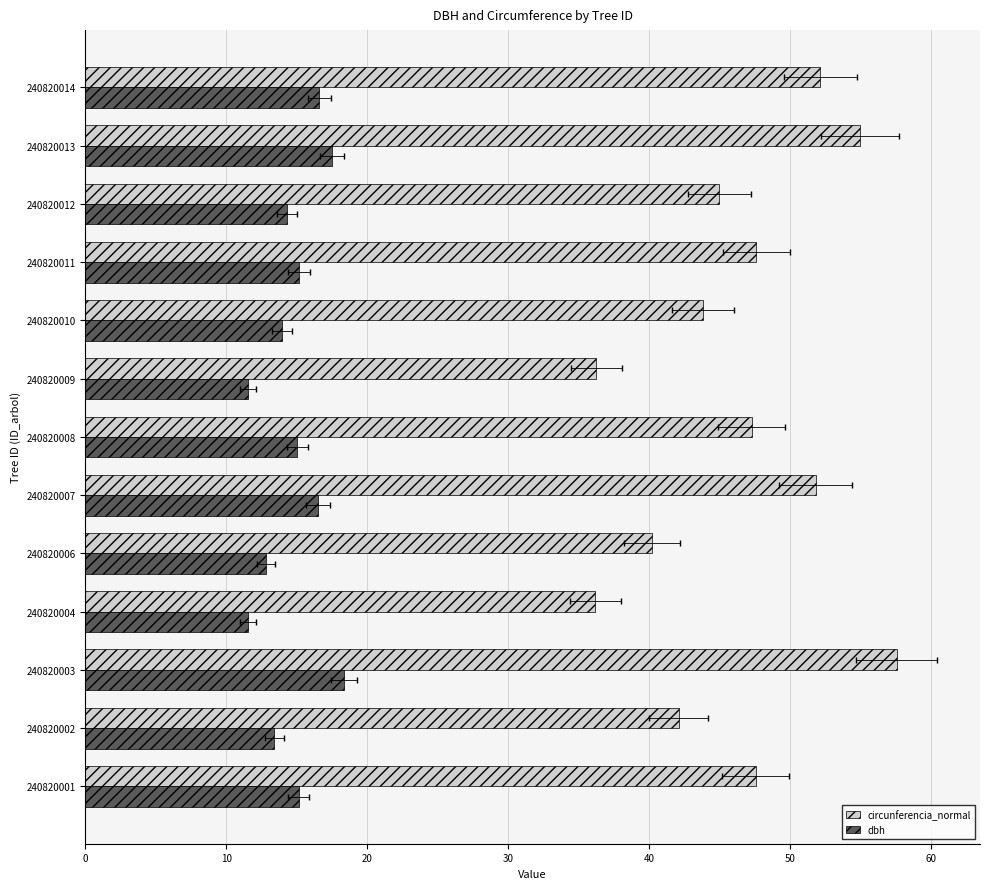

What is the lowest value of the circunferencia_normal series?

36.2